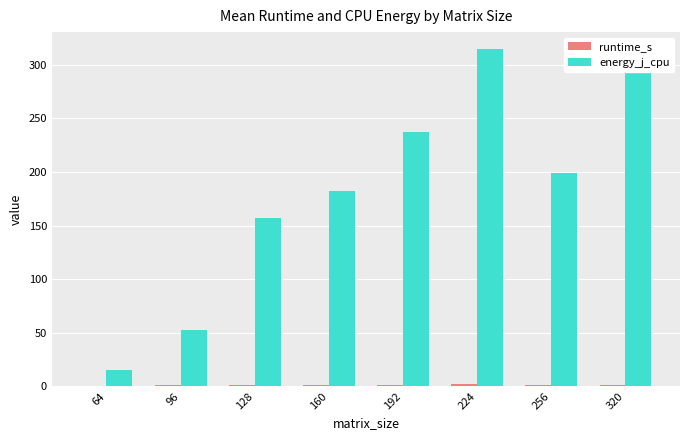

How many data points in energy_j_cpu are above 199?

4